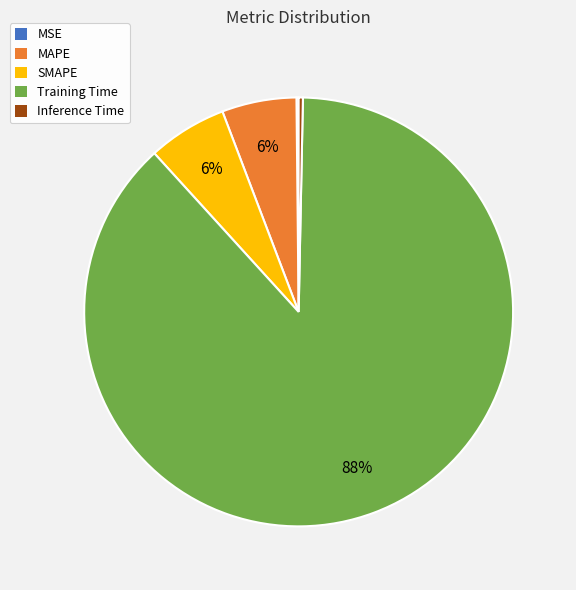

Do Training Time and SMAPE together represent more than half of the pie?

Yes